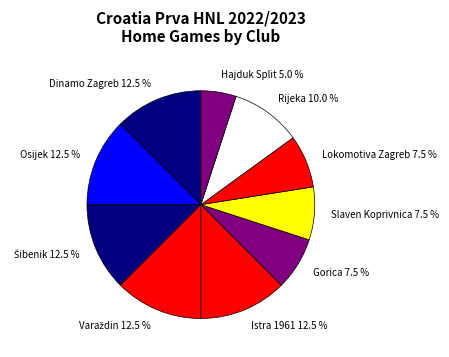

What is the ratio of the value at Gorica 7.5 % to the value at Osijek 12.5 %?

0.6